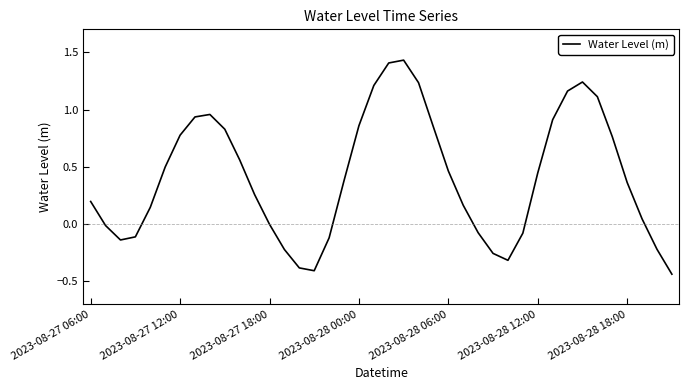

What is the difference between the maximum and minimum values?

1.9